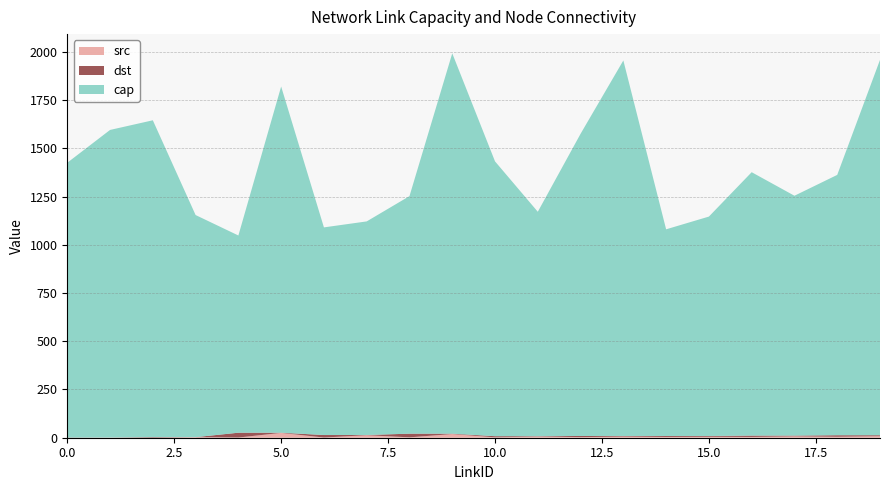

Reading left to right, list all the values displayed in this chart.

cap: 0=1424	1=1594	2=1642	3=1151	4=1022	5=1794	6=1076	7=1107	8=1231	9=1971	10=1424	11=1163	12=1566	13=1946	14=1071	15=1137	16=1365	17=1243	18=1349	19=1945
src: 0=0	1=1	2=0	3=3	4=1	5=25	6=1	7=13	8=2	9=19	10=2	11=6	12=3	13=6	14=4	15=5	16=4	17=7	18=5	19=8
dst: 0=1	1=0	2=3	3=0	4=25	5=1	6=13	7=1	8=19	9=2	10=6	11=2	12=6	13=3	14=5	15=4	16=7	17=4	18=8	19=5